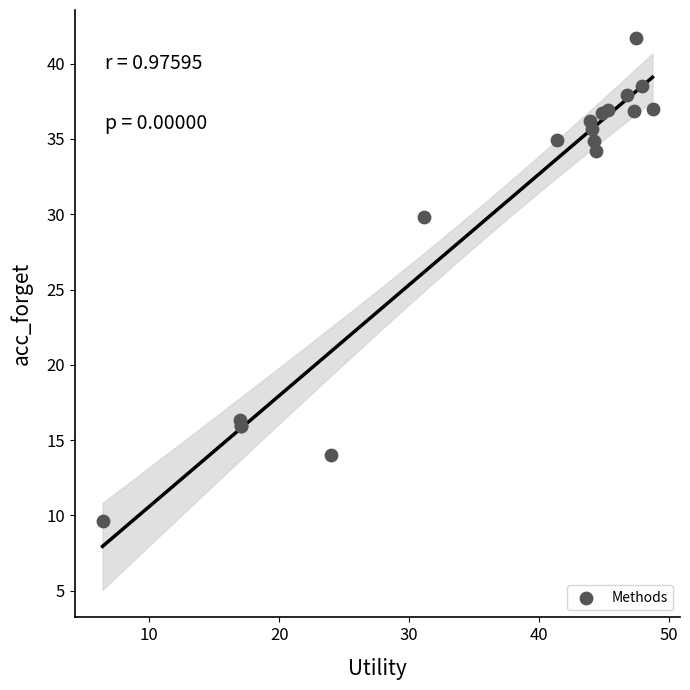

What Y value in the scatter plot is closest to 25?

29.8